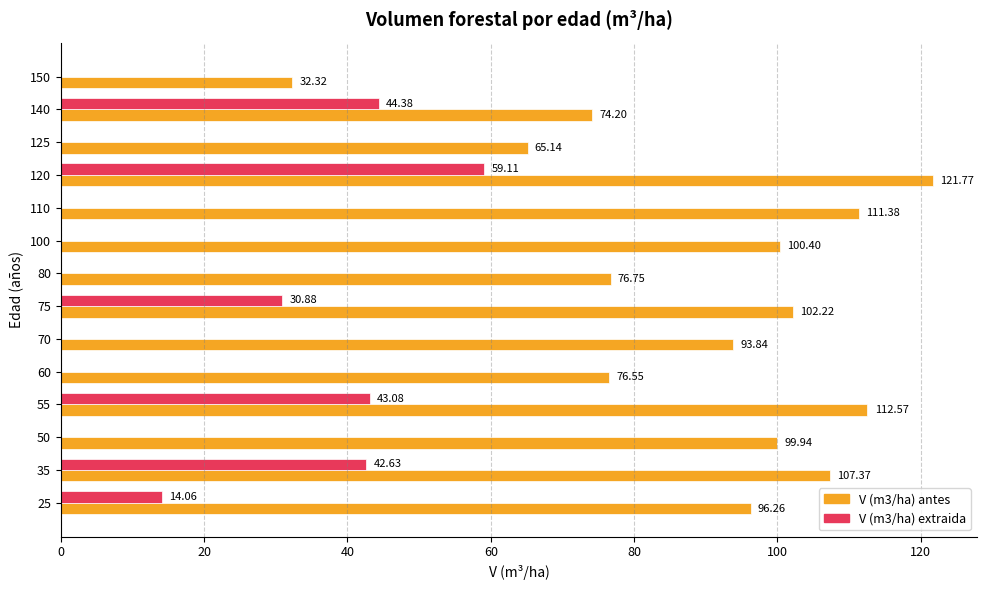

What are all the series names shown in the legend?

V (m3/ha) antes, V (m3/ha) extraida